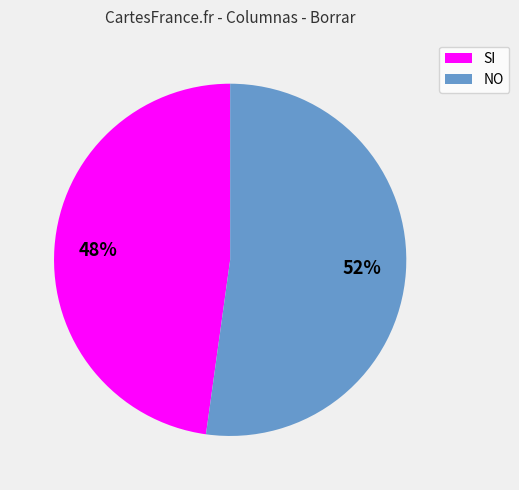

Is it true that SI is 34% of the pie?

False